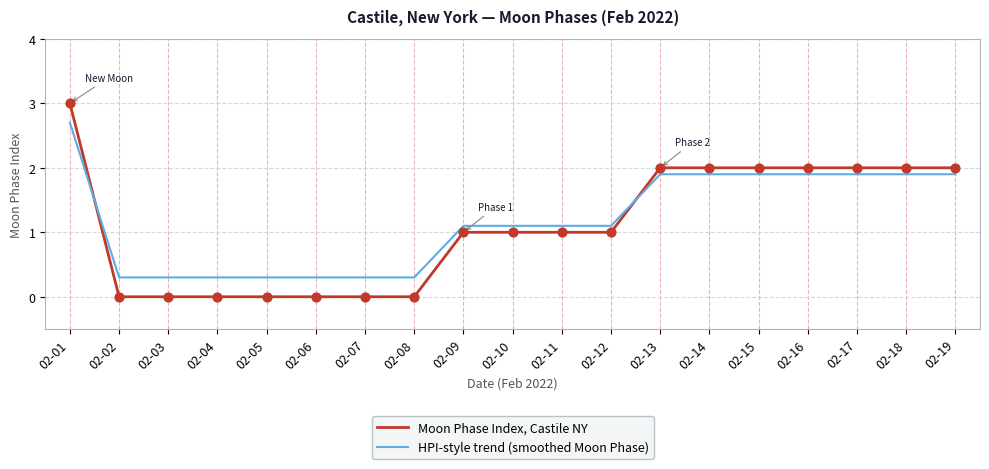

Is the value of HPI-style trend (smoothed Moon Phase) at 02-06 greater than the value of Moon Phase Index, Castile NY at 02-04?

Yes